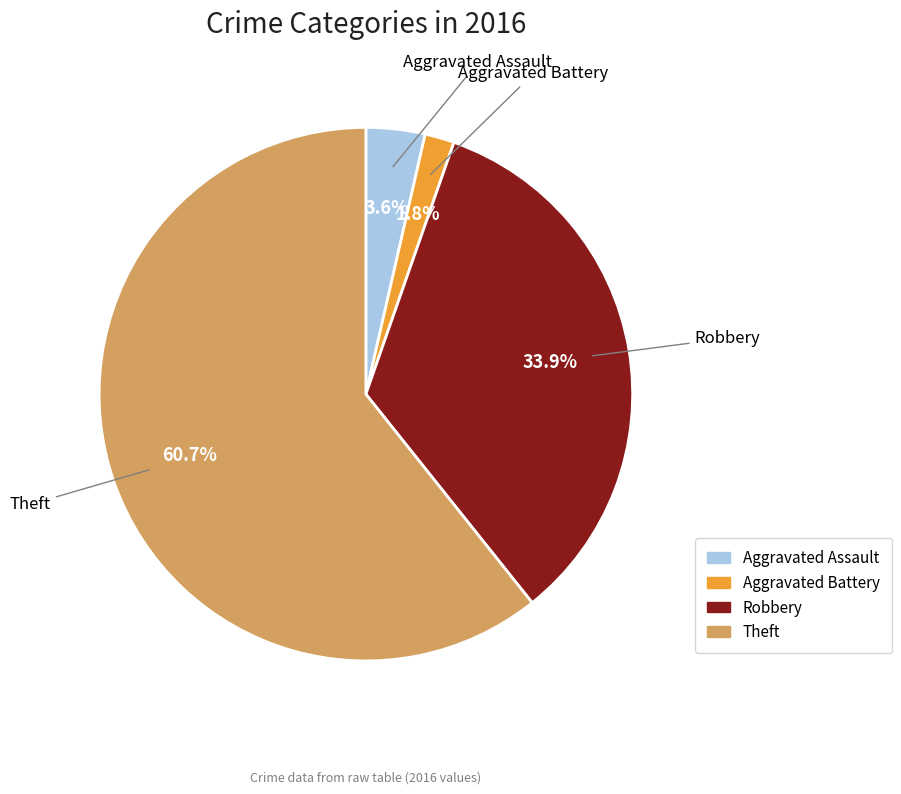

True or false: Aggravated Battery accounts for 2% of the total.

True